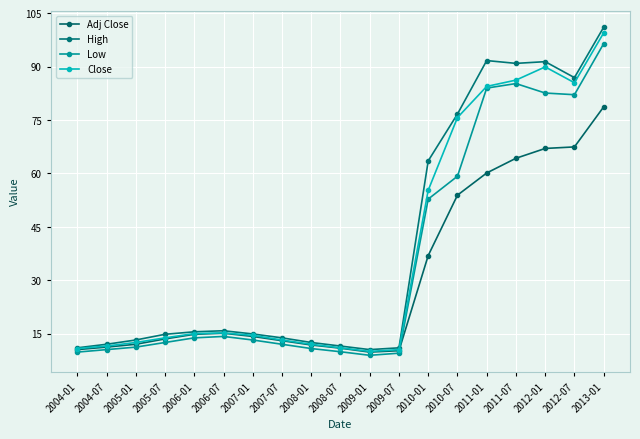

Does the chart have visible grid lines?

Yes